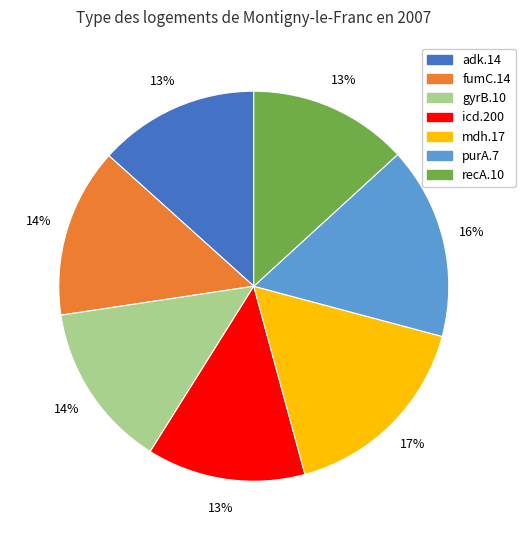

What percentage is the purA.7 slice, to the nearest percent?

16%